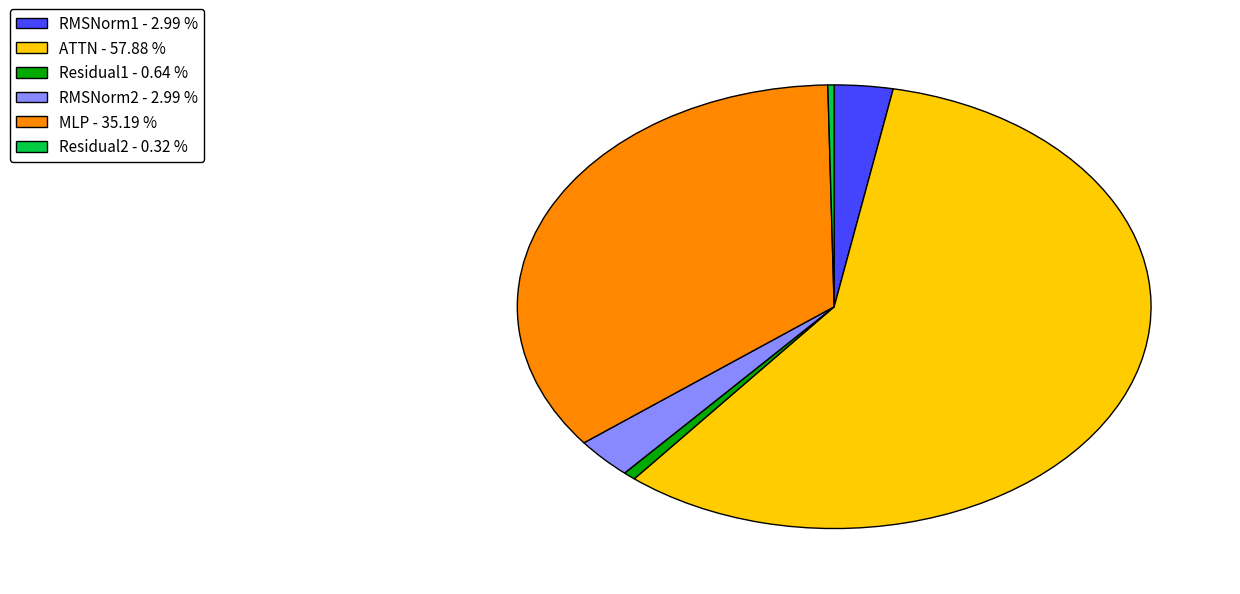

Is there a majority slice in this chart?

Yes